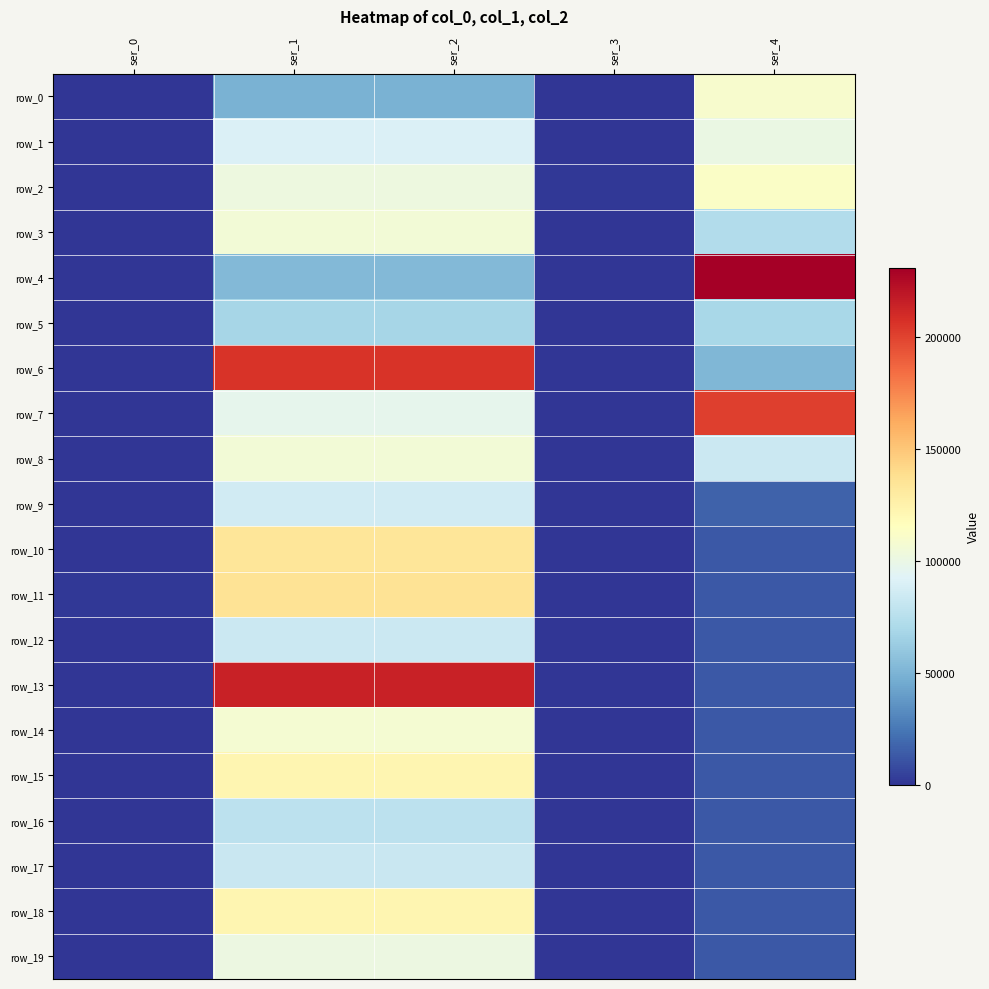

Reading right to left, transcribe all the data shown in this chart.

row_0: 109291	270	48763	48763	222
row_1: 99999	259	90181	90181	250
row_2: 112044	1194	102468	102468	247
row_3: 72218	308	106169	106169	238
row_4: 230609	292	52435	52435	243
row_5: 69327	198	68358	68358	444
row_6: 51620	266	206030	206030	280
row_7: 201430	422	96972	96972	227
row_8: 82939	276	105632	105632	237
row_9: 17084	241	86049	86049	209
row_10: 13440	240	133591	133591	244
row_11: 13440	240	135771	135771	1254
row_12: 13440	240	82900	82900	695
row_13: 13440	240	213873	213873	295
row_14: 13440	240	107626	107626	321
row_15: 13440	240	121896	121896	282
row_16: 13440	240	77116	77116	230
row_17: 13440	240	82573	82573	229
row_18: 13440	240	121904	121904	241
row_19: 13440	240	101555	101555	326